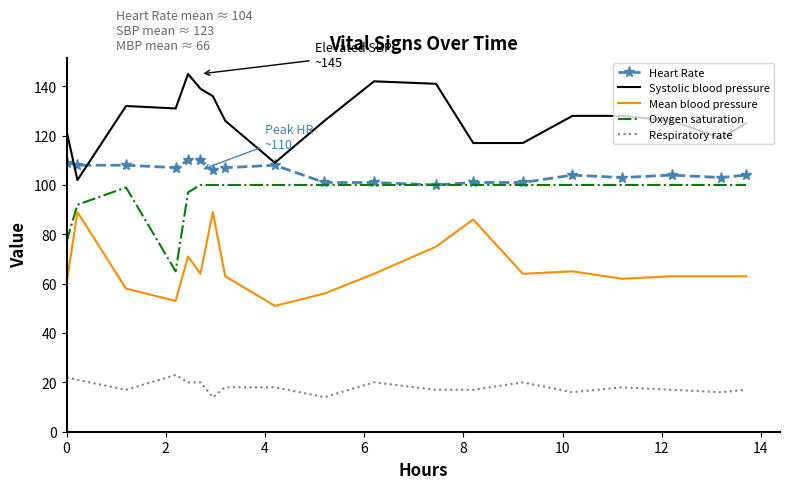

What is the minimum value for Systolic blood pressure?

102